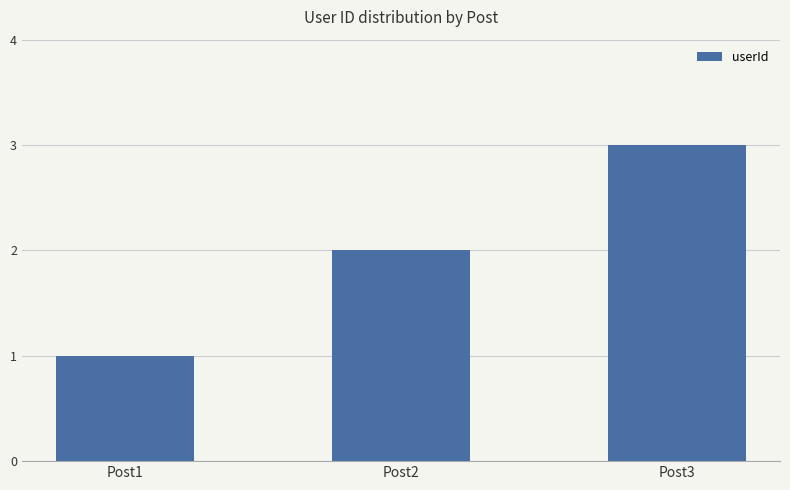

What is the smallest value displayed?

1